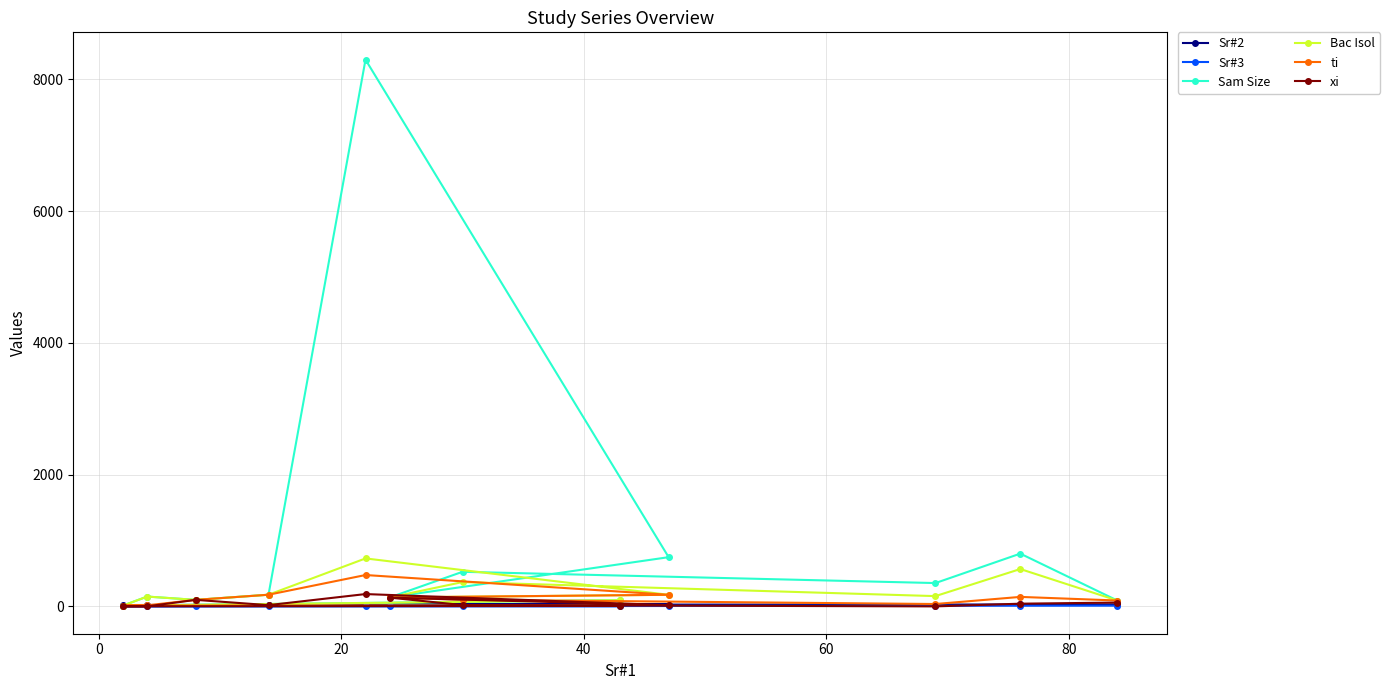

Which series has the largest range (max minus min)?

Sam Size